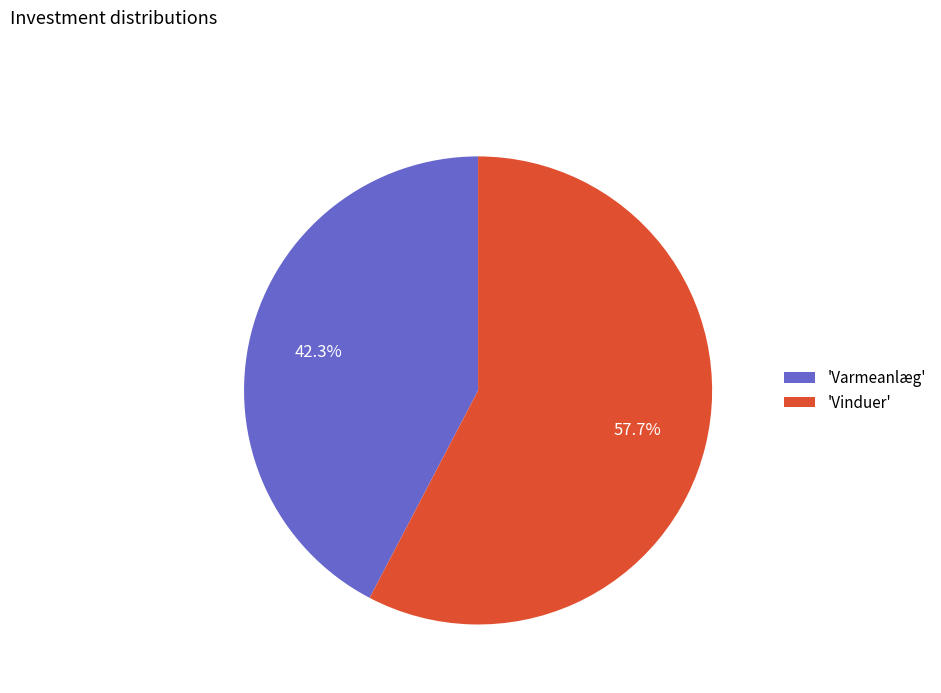

Rank the categories by value from lowest to highest.

'Varmeanlæg', 'Vinduer'